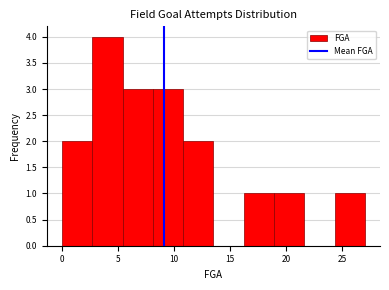

Over which range of the x-axis is the bar tallest?

2.7 to 5.4